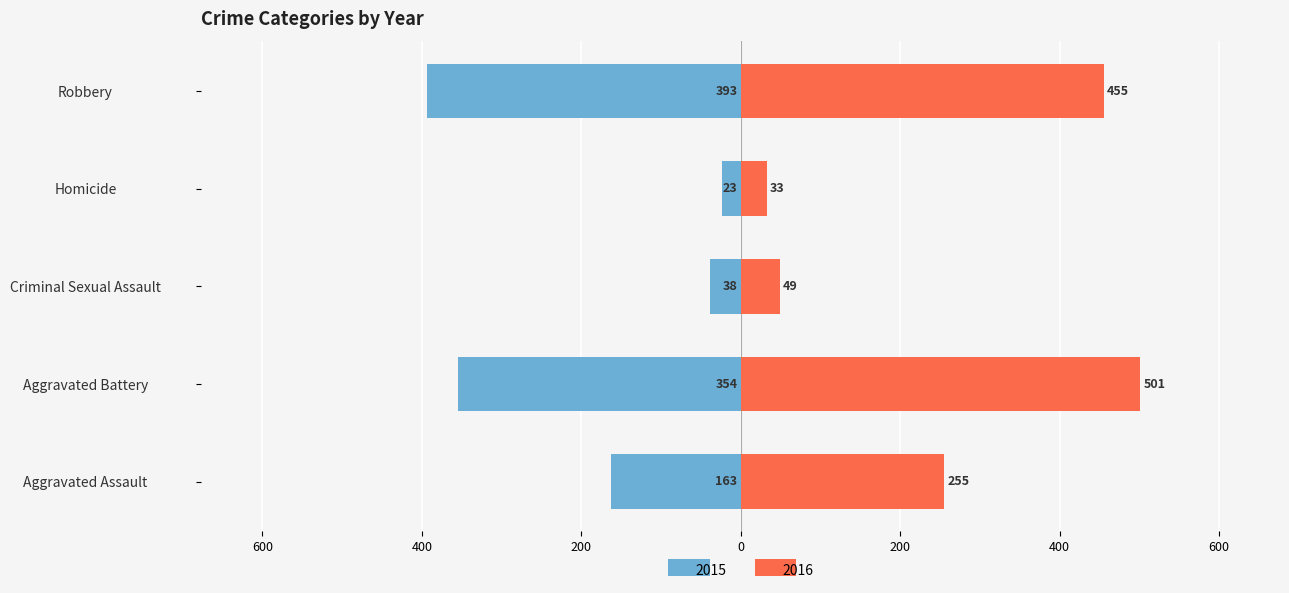

What are all the series names shown in the legend?

2015, 2016